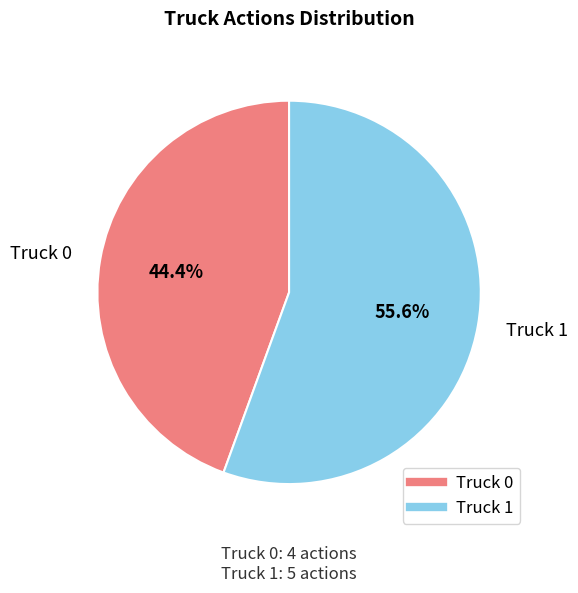

Between Truck 1 and Truck 0, which is larger?

Truck 1